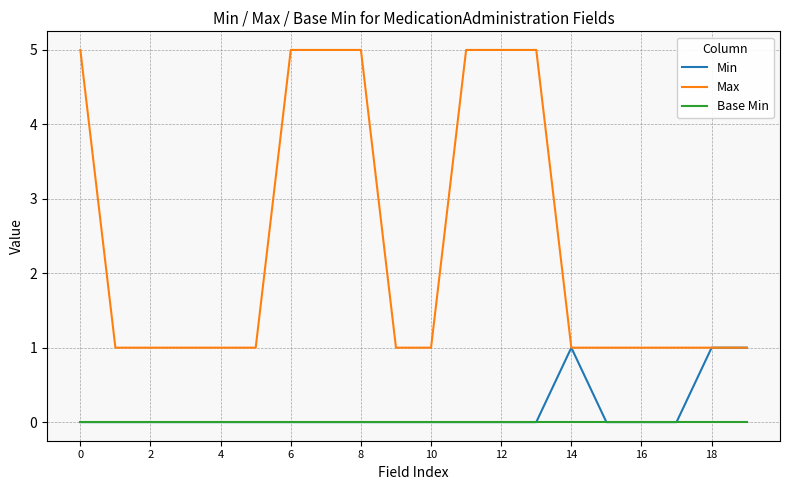

How many lines are shown in the chart?

3